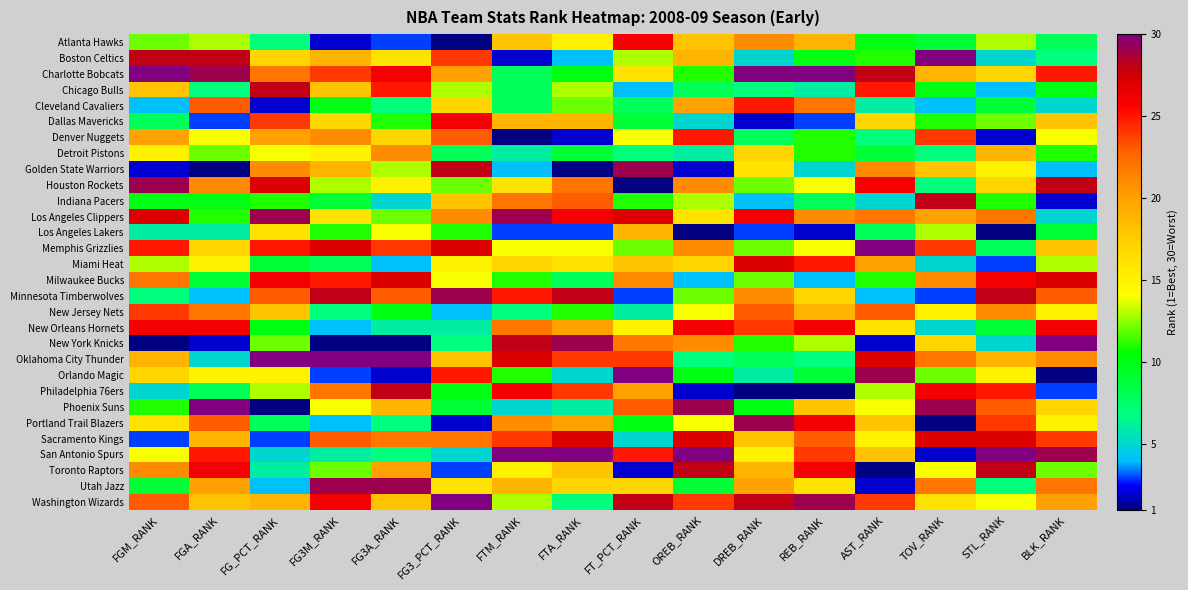

Reading right to left, list all the values displayed in this chart.

Atlanta Hawks: BLK_RANK=8	STL_RANK=13	TOV_RANK=9	AST_RANK=10	REB_RANK=19	DREB_RANK=21	OREB_RANK=18	FT_PCT_RANK=26	FTA_RANK=15	FTM_RANK=18	FG3_PCT_RANK=1	FG3A_RANK=3	FG3M_RANK=2	FG_PCT_RANK=7	FGA_RANK=13	FGM_RANK=12
Boston Celtics: BLK_RANK=7	STL_RANK=5	TOV_RANK=30	AST_RANK=11	REB_RANK=10	DREB_RANK=5	OREB_RANK=19	FT_PCT_RANK=13	FTA_RANK=4	FTM_RANK=2	FG3_PCT_RANK=24	FG3A_RANK=16	FG3M_RANK=19	FG_PCT_RANK=17	FGA_RANK=28	FGM_RANK=28
Charlotte Bobcats: BLK_RANK=25	STL_RANK=17	TOV_RANK=19	AST_RANK=28	REB_RANK=30	DREB_RANK=30	OREB_RANK=11	FT_PCT_RANK=16	FTA_RANK=10	FTM_RANK=8	FG3_PCT_RANK=20	FG3A_RANK=26	FG3M_RANK=24	FG_PCT_RANK=22	FGA_RANK=29	FGM_RANK=30
Chicago Bulls: BLK_RANK=10	STL_RANK=4	TOV_RANK=10	AST_RANK=25	REB_RANK=6	DREB_RANK=7	OREB_RANK=8	FT_PCT_RANK=4	FTA_RANK=13	FTM_RANK=8	FG3_PCT_RANK=13	FG3A_RANK=25	FG3M_RANK=18	FG_PCT_RANK=28	FGA_RANK=7	FGM_RANK=18
Cleveland Cavaliers: BLK_RANK=5	STL_RANK=9	TOV_RANK=4	AST_RANK=6	REB_RANK=22	DREB_RANK=25	OREB_RANK=20	FT_PCT_RANK=8	FTA_RANK=12	FTM_RANK=8	FG3_PCT_RANK=17	FG3A_RANK=7	FG3M_RANK=10	FG_PCT_RANK=2	FGA_RANK=23	FGM_RANK=4
Dallas Mavericks: BLK_RANK=18	STL_RANK=12	TOV_RANK=11	AST_RANK=17	REB_RANK=3	DREB_RANK=2	OREB_RANK=5	FT_PCT_RANK=9	FTA_RANK=19	FTM_RANK=19	FG3_PCT_RANK=26	FG3A_RANK=11	FG3M_RANK=17	FG_PCT_RANK=24	FGA_RANK=3	FGM_RANK=8
Denver Nuggets: BLK_RANK=14	STL_RANK=2	TOV_RANK=24	AST_RANK=7	REB_RANK=11	DREB_RANK=8	OREB_RANK=25	FT_PCT_RANK=14	FTA_RANK=2	FTM_RANK=1	FG3_PCT_RANK=23	FG3A_RANK=17	FG3M_RANK=21	FG_PCT_RANK=20	FGA_RANK=14	FGM_RANK=20
Detroit Pistons: BLK_RANK=11	STL_RANK=19	TOV_RANK=7	AST_RANK=9	REB_RANK=11	DREB_RANK=17	OREB_RANK=6	FT_PCT_RANK=7	FTA_RANK=9	FTM_RANK=6	FG3_PCT_RANK=8	FG3A_RANK=21	FG3M_RANK=15	FG_PCT_RANK=14	FGA_RANK=12	FGM_RANK=15
Golden State Warriors: BLK_RANK=4	STL_RANK=15	TOV_RANK=18	AST_RANK=21	REB_RANK=5	DREB_RANK=16	OREB_RANK=2	FT_PCT_RANK=29	FTA_RANK=1	FTM_RANK=4	FG3_PCT_RANK=28	FG3A_RANK=13	FG3M_RANK=19	FG_PCT_RANK=21	FGA_RANK=1	FGM_RANK=2
Houston Rockets: BLK_RANK=28	STL_RANK=17	TOV_RANK=7	AST_RANK=26	REB_RANK=14	DREB_RANK=12	OREB_RANK=21	FT_PCT_RANK=1	FTA_RANK=22	FTM_RANK=16	FG3_PCT_RANK=12	FG3A_RANK=15	FG3M_RANK=13	FG_PCT_RANK=27	FGA_RANK=21	FGM_RANK=29
Indiana Pacers: BLK_RANK=2	STL_RANK=11	TOV_RANK=28	AST_RANK=5	REB_RANK=8	DREB_RANK=4	OREB_RANK=13	FT_PCT_RANK=11	FTA_RANK=23	FTM_RANK=22	FG3_PCT_RANK=18	FG3A_RANK=5	FG3M_RANK=9	FG_PCT_RANK=11	FGA_RANK=10	FGM_RANK=10
Los Angeles Clippers: BLK_RANK=5	STL_RANK=22	TOV_RANK=20	AST_RANK=22	REB_RANK=21	DREB_RANK=26	OREB_RANK=16	FT_PCT_RANK=27	FTA_RANK=26	FTM_RANK=29	FG3_PCT_RANK=21	FG3A_RANK=12	FG3M_RANK=16	FG_PCT_RANK=29	FGA_RANK=11	FGM_RANK=27
Los Angeles Lakers: BLK_RANK=9	STL_RANK=1	TOV_RANK=13	AST_RANK=8	REB_RANK=2	DREB_RANK=3	OREB_RANK=1	FT_PCT_RANK=19	FTA_RANK=3	FTM_RANK=3	FG3_PCT_RANK=11	FG3A_RANK=14	FG3M_RANK=11	FG_PCT_RANK=16	FGA_RANK=6	FGM_RANK=6
Memphis Grizzlies: BLK_RANK=18	STL_RANK=8	TOV_RANK=24	AST_RANK=30	REB_RANK=14	DREB_RANK=12	OREB_RANK=21	FT_PCT_RANK=12	FTA_RANK=14	FTM_RANK=14	FG3_PCT_RANK=27	FG3A_RANK=24	FG3M_RANK=27	FG_PCT_RANK=25	FGA_RANK=17	FGM_RANK=25
Miami Heat: BLK_RANK=13	STL_RANK=3	TOV_RANK=5	AST_RANK=20	REB_RANK=25	DREB_RANK=27	OREB_RANK=17	FT_PCT_RANK=18	FTA_RANK=16	FTM_RANK=17	FG3_PCT_RANK=15	FG3A_RANK=4	FG3M_RANK=8	FG_PCT_RANK=9	FGA_RANK=15	FGM_RANK=13
Milwaukee Bucks: BLK_RANK=27	STL_RANK=26	TOV_RANK=21	AST_RANK=11	REB_RANK=4	DREB_RANK=12	OREB_RANK=4	FT_PCT_RANK=21	FTA_RANK=8	FTM_RANK=11	FG3_PCT_RANK=14	FG3A_RANK=27	FG3M_RANK=25	FG_PCT_RANK=26	FGA_RANK=9	FGM_RANK=22
Minnesota Timberwolves: BLK_RANK=23	STL_RANK=28	TOV_RANK=3	AST_RANK=4	REB_RANK=17	DREB_RANK=21	OREB_RANK=12	FT_PCT_RANK=3	FTA_RANK=28	FTM_RANK=25	FG3_PCT_RANK=29	FG3A_RANK=23	FG3M_RANK=28	FG_PCT_RANK=23	FGA_RANK=4	FGM_RANK=7
New Jersey Nets: BLK_RANK=15	STL_RANK=21	TOV_RANK=15	AST_RANK=23	REB_RANK=19	DREB_RANK=23	OREB_RANK=14	FT_PCT_RANK=6	FTA_RANK=11	FTM_RANK=7	FG3_PCT_RANK=4	FG3A_RANK=10	FG3M_RANK=7	FG_PCT_RANK=18	FGA_RANK=22	FGM_RANK=24
New Orleans Hornets: BLK_RANK=26	STL_RANK=9	TOV_RANK=5	AST_RANK=16	REB_RANK=26	DREB_RANK=24	OREB_RANK=26	FT_PCT_RANK=15	FTA_RANK=20	FTM_RANK=22	FG3_PCT_RANK=6	FG3A_RANK=6	FG3M_RANK=4	FG_PCT_RANK=10	FGA_RANK=26	FGM_RANK=26
New York Knicks: BLK_RANK=30	STL_RANK=5	TOV_RANK=17	AST_RANK=2	REB_RANK=13	DREB_RANK=11	OREB_RANK=21	FT_PCT_RANK=22	FTA_RANK=29	FTM_RANK=28	FG3_PCT_RANK=7	FG3A_RANK=1	FG3M_RANK=1	FG_PCT_RANK=12	FGA_RANK=2	FGM_RANK=1
Oklahoma City Thunder: BLK_RANK=21	STL_RANK=19	TOV_RANK=22	AST_RANK=27	REB_RANK=7	DREB_RANK=8	OREB_RANK=7	FT_PCT_RANK=24	FTA_RANK=24	FTM_RANK=27	FG3_PCT_RANK=18	FG3A_RANK=30	FG3M_RANK=30	FG_PCT_RANK=30	FGA_RANK=5	FGM_RANK=19
Orlando Magic: BLK_RANK=1	STL_RANK=15	TOV_RANK=12	AST_RANK=29	REB_RANK=9	DREB_RANK=6	OREB_RANK=10	FT_PCT_RANK=30	FTA_RANK=5	FTM_RANK=11	FG3_PCT_RANK=25	FG3A_RANK=2	FG3M_RANK=3	FG_PCT_RANK=15	FGA_RANK=15	FGM_RANK=17
Philadelphia 76ers: BLK_RANK=3	STL_RANK=25	TOV_RANK=26	AST_RANK=13	REB_RANK=1	DREB_RANK=1	OREB_RANK=2	FT_PCT_RANK=20	FTA_RANK=24	FTM_RANK=26	FG3_PCT_RANK=10	FG3A_RANK=28	FG3M_RANK=22	FG_PCT_RANK=13	FGA_RANK=8	FGM_RANK=5
Phoenix Suns: BLK_RANK=17	STL_RANK=23	TOV_RANK=29	AST_RANK=14	REB_RANK=18	DREB_RANK=10	OREB_RANK=29	FT_PCT_RANK=23	FTA_RANK=6	FTM_RANK=5	FG3_PCT_RANK=9	FG3A_RANK=19	FG3M_RANK=14	FG_PCT_RANK=1	FGA_RANK=30	FGM_RANK=11
Portland Trail Blazers: BLK_RANK=15	STL_RANK=24	TOV_RANK=1	AST_RANK=18	REB_RANK=26	DREB_RANK=29	OREB_RANK=14	FT_PCT_RANK=10	FTA_RANK=20	FTM_RANK=21	FG3_PCT_RANK=2	FG3A_RANK=7	FG3M_RANK=4	FG_PCT_RANK=8	FGA_RANK=23	FGM_RANK=16
Sacramento Kings: BLK_RANK=24	STL_RANK=27	TOV_RANK=27	AST_RANK=15	REB_RANK=23	DREB_RANK=18	OREB_RANK=27	FT_PCT_RANK=5	FTA_RANK=27	FTM_RANK=24	FG3_PCT_RANK=22	FG3A_RANK=22	FG3M_RANK=23	FG_PCT_RANK=3	FGA_RANK=19	FGM_RANK=3
San Antonio Spurs: BLK_RANK=29	STL_RANK=30	TOV_RANK=2	AST_RANK=18	REB_RANK=24	DREB_RANK=15	OREB_RANK=30	FT_PCT_RANK=25	FTA_RANK=30	FTM_RANK=30	FG3_PCT_RANK=5	FG3A_RANK=7	FG3M_RANK=6	FG_PCT_RANK=5	FGA_RANK=25	FGM_RANK=14
Toronto Raptors: BLK_RANK=12	STL_RANK=28	TOV_RANK=14	AST_RANK=1	REB_RANK=26	DREB_RANK=19	OREB_RANK=28	FT_PCT_RANK=2	FTA_RANK=18	FTM_RANK=15	FG3_PCT_RANK=3	FG3A_RANK=20	FG3M_RANK=12	FG_PCT_RANK=6	FGA_RANK=26	FGM_RANK=21
Utah Jazz: BLK_RANK=22	STL_RANK=7	TOV_RANK=22	AST_RANK=2	REB_RANK=16	DREB_RANK=20	OREB_RANK=9	FT_PCT_RANK=17	FTA_RANK=17	FTM_RANK=19	FG3_PCT_RANK=16	FG3A_RANK=29	FG3M_RANK=29	FG_PCT_RANK=4	FGA_RANK=20	FGM_RANK=9
Washington Wizards: BLK_RANK=20	STL_RANK=14	TOV_RANK=16	AST_RANK=24	REB_RANK=29	DREB_RANK=28	OREB_RANK=24	FT_PCT_RANK=28	FTA_RANK=7	FTM_RANK=13	FG3_PCT_RANK=30	FG3A_RANK=18	FG3M_RANK=26	FG_PCT_RANK=19	FGA_RANK=18	FGM_RANK=23